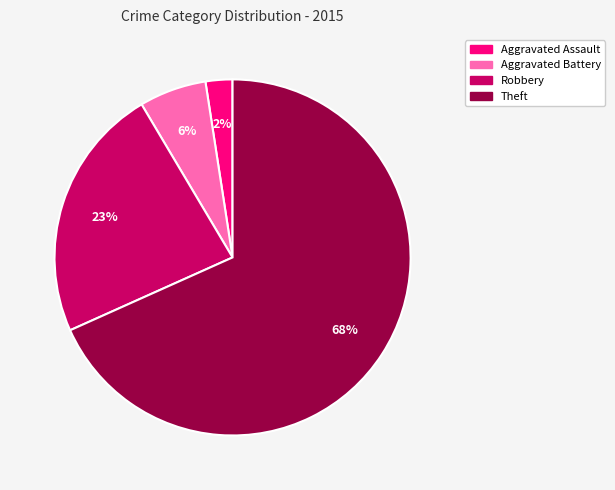

Does any single category account for the majority?

Yes